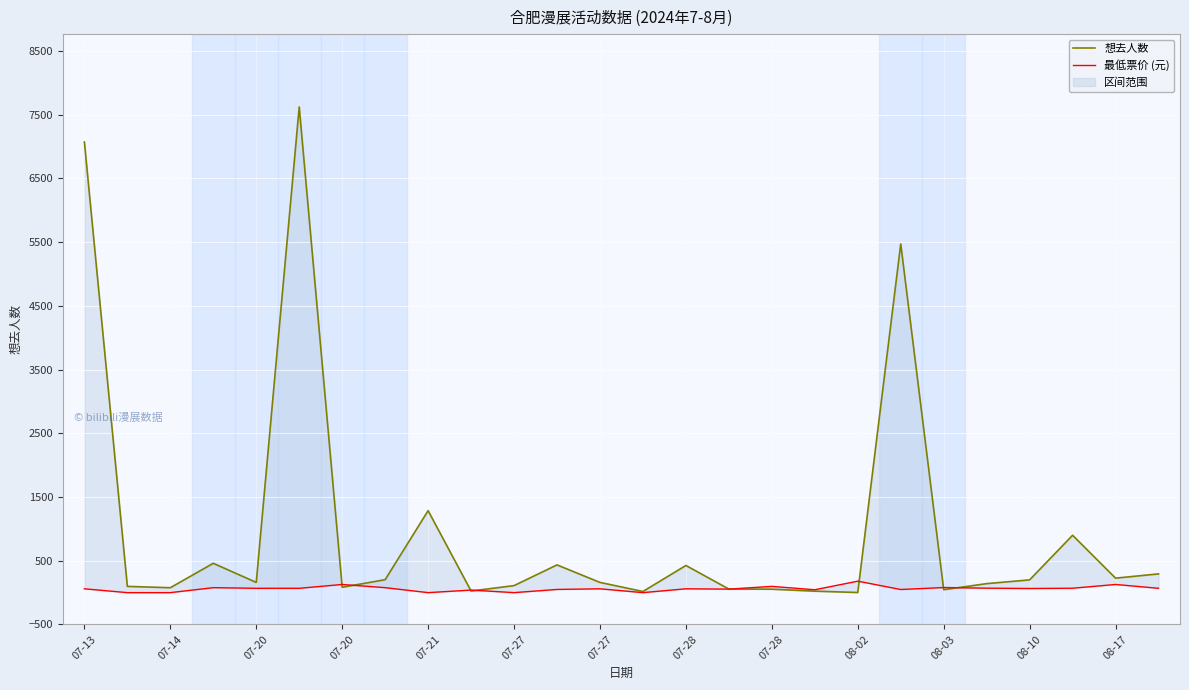

Which has a higher value, 07-20 or 07-27?

07-27